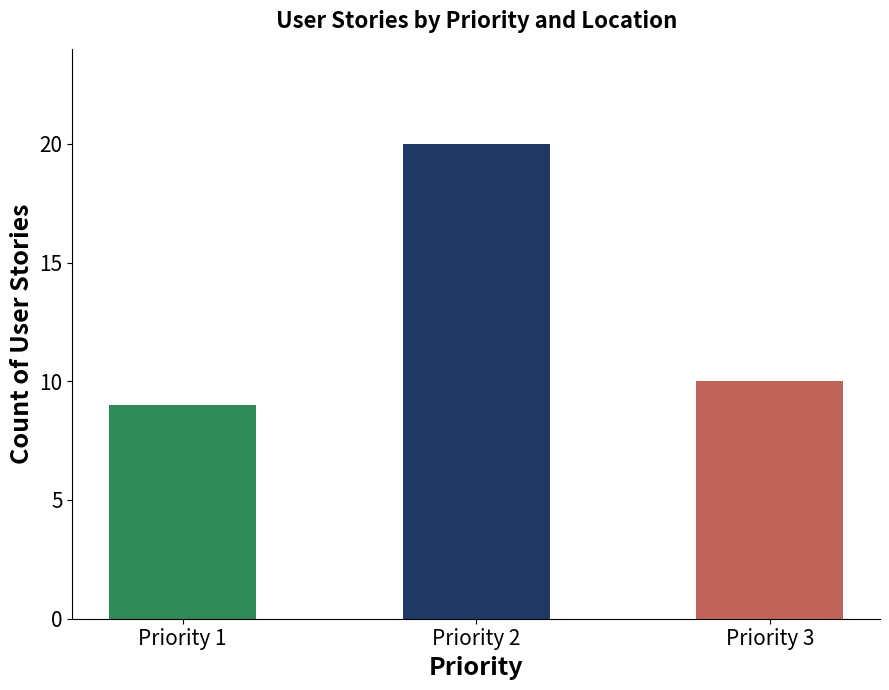

Reading left to right, what are all the values shown in this chart?

9	20	10